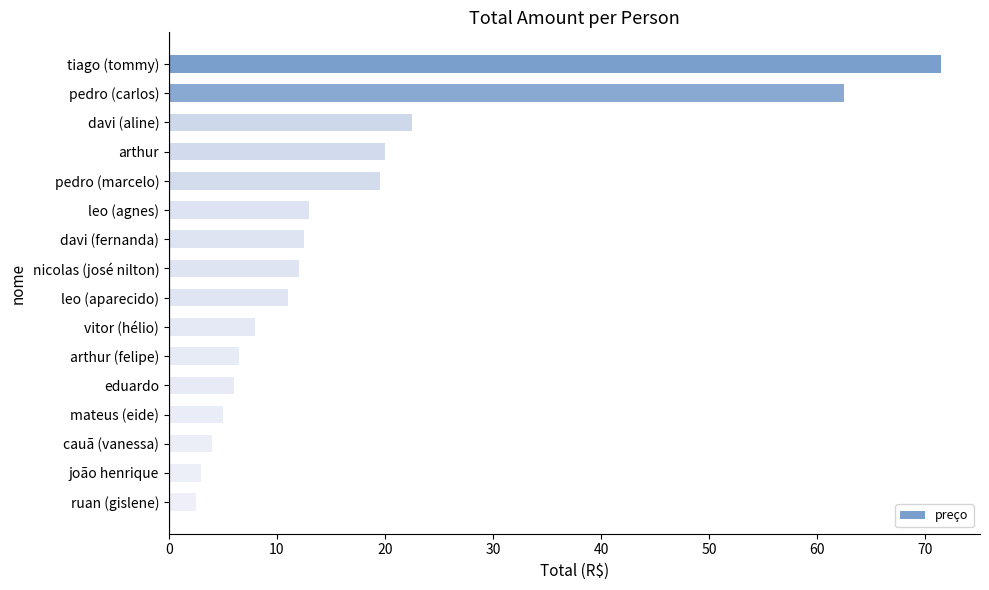

What is the change in value from davi (fernanda) to arthur (felipe)?

-6.0